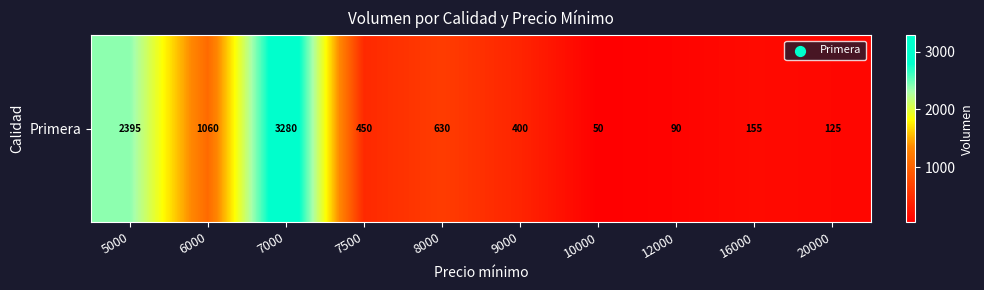

Which category has the highest value across all series?

7000